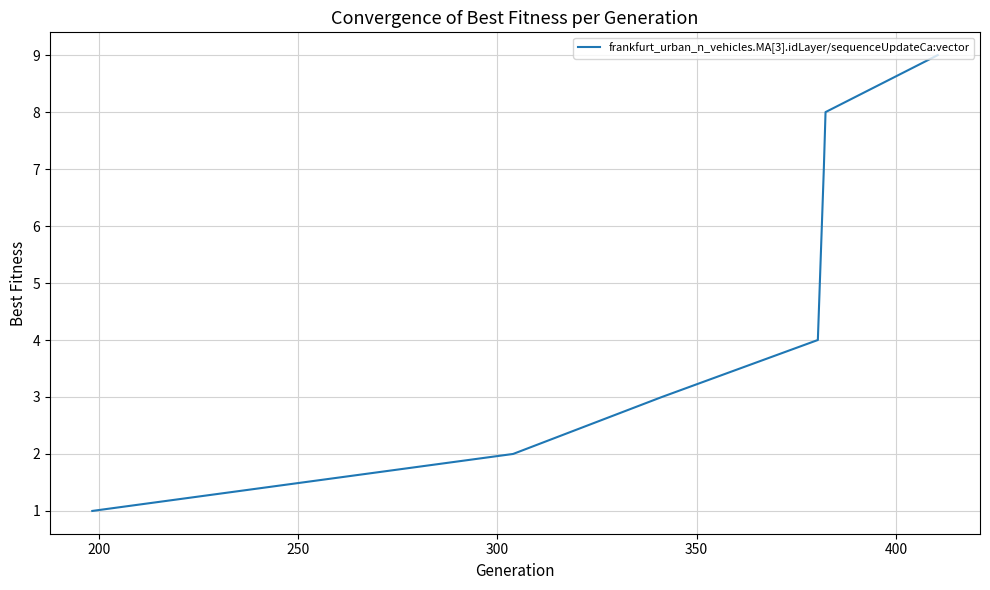

True or false: the data has more than 0 interior local peaks.

False